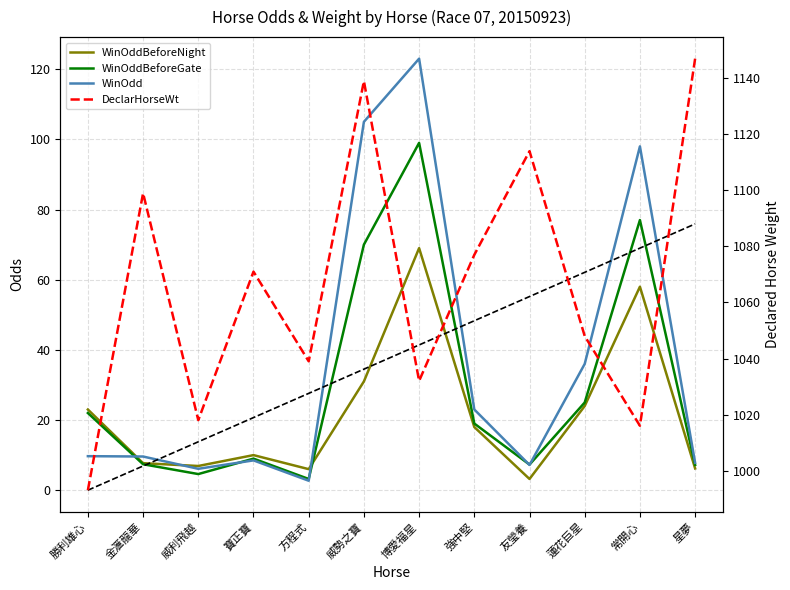

List the series in order of their peak value, highest first.

DeclarHorseWt, WinOdd, WinOddBeforeGate, WinOddBeforeNight